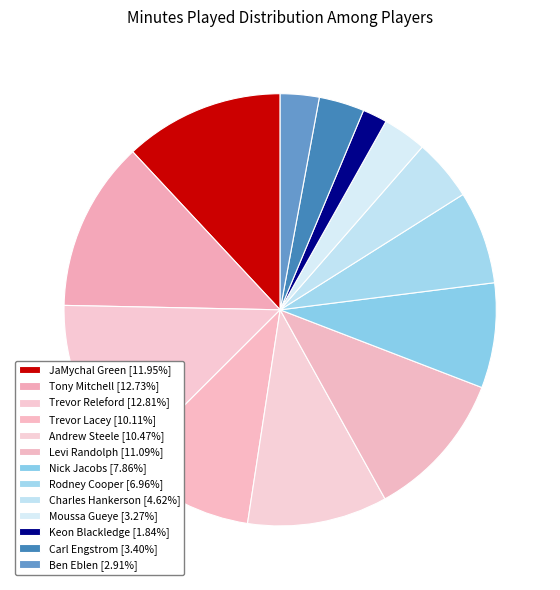

Between Charles Hankerson and Trevor Lacey, which is larger?

Trevor Lacey